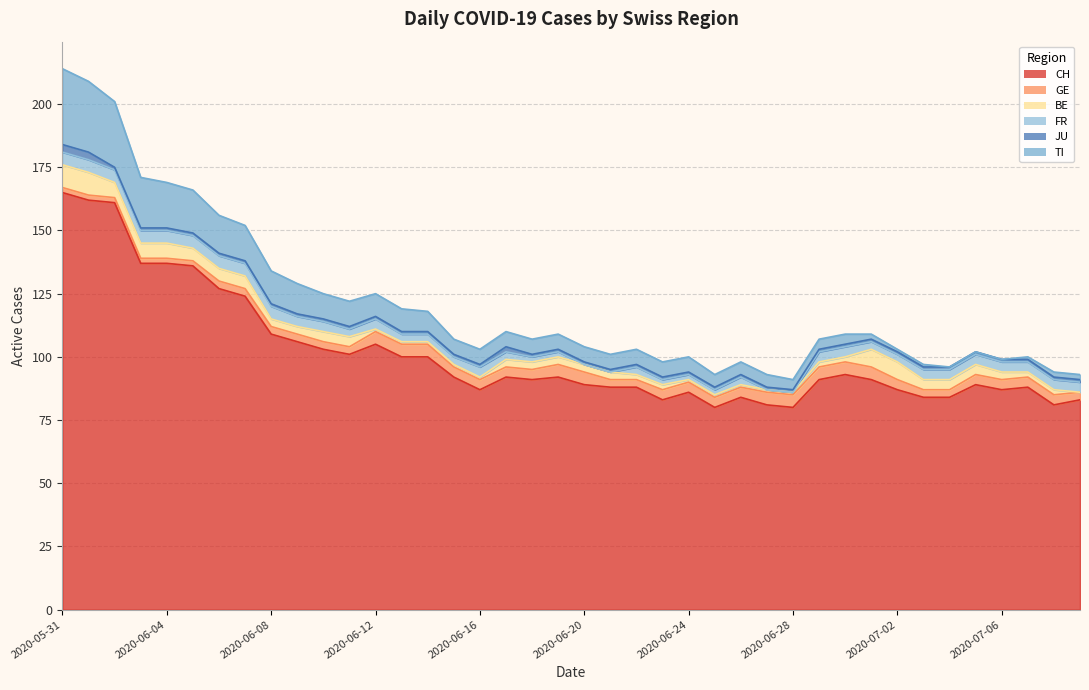

What is the label of the 2nd point from the right?

2020-07-08